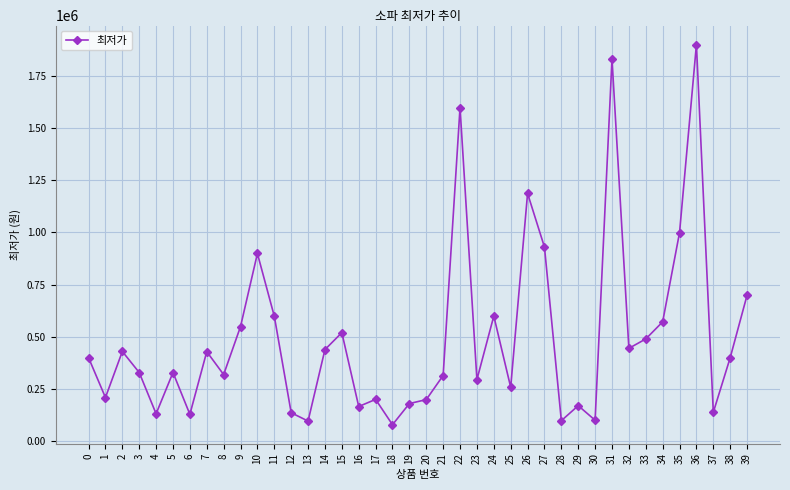

What is the smallest value displayed?

77550